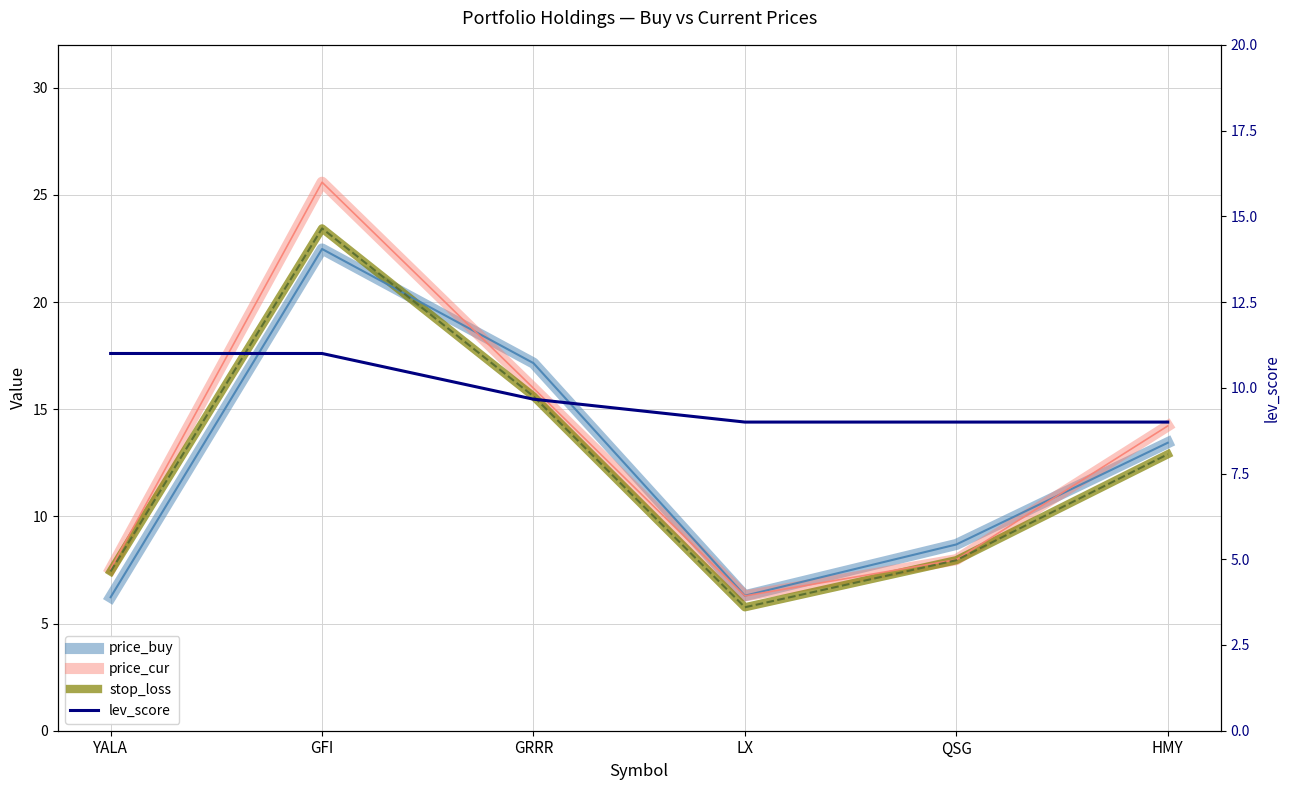

What is the difference between the stop_loss values at GFI and LX?

17.7